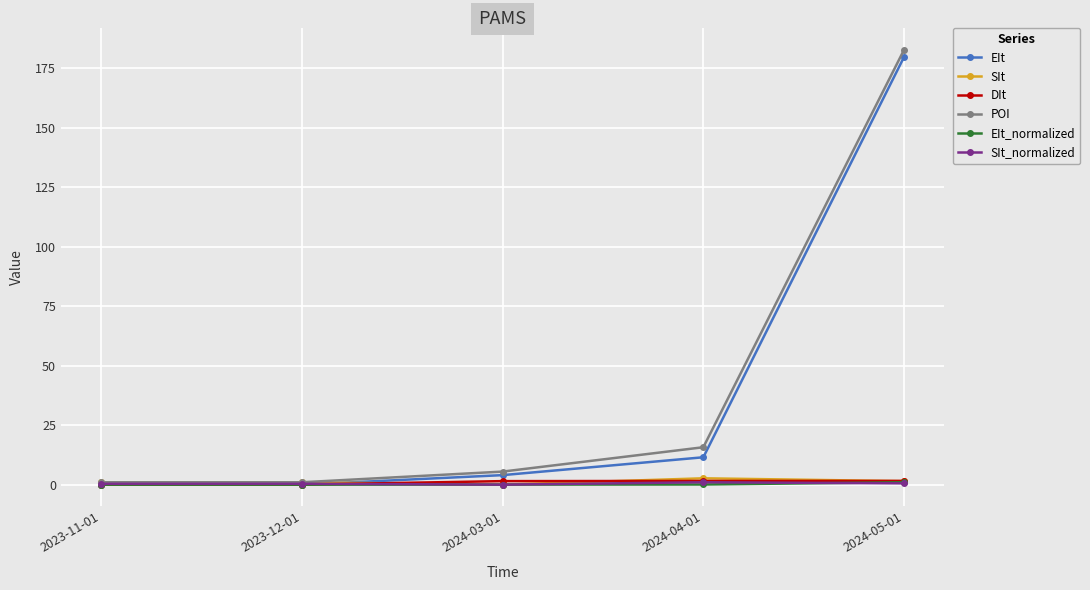

How many data points in POI are less than 5?

2